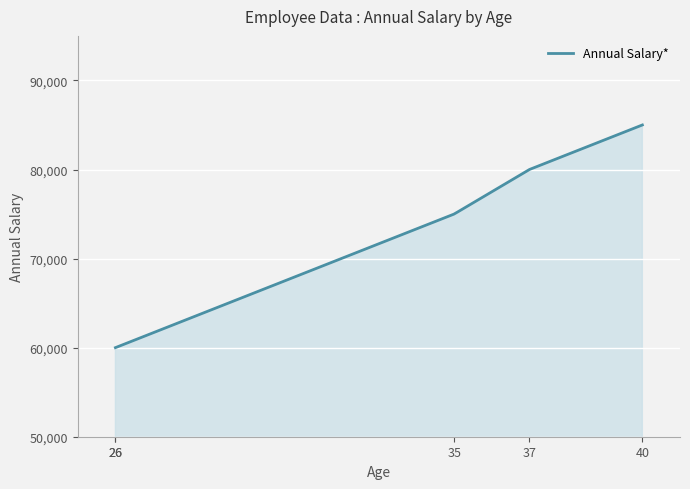

What is the greatest value displayed?

85000.0